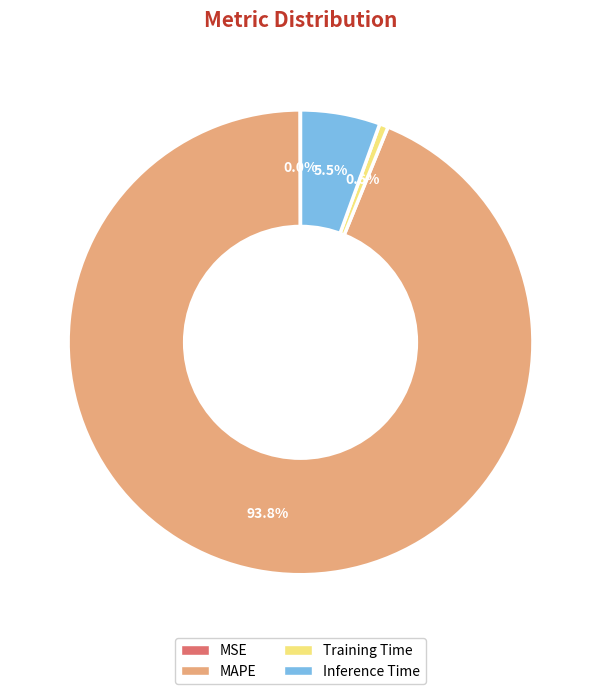

Is there a majority slice in this chart?

Yes